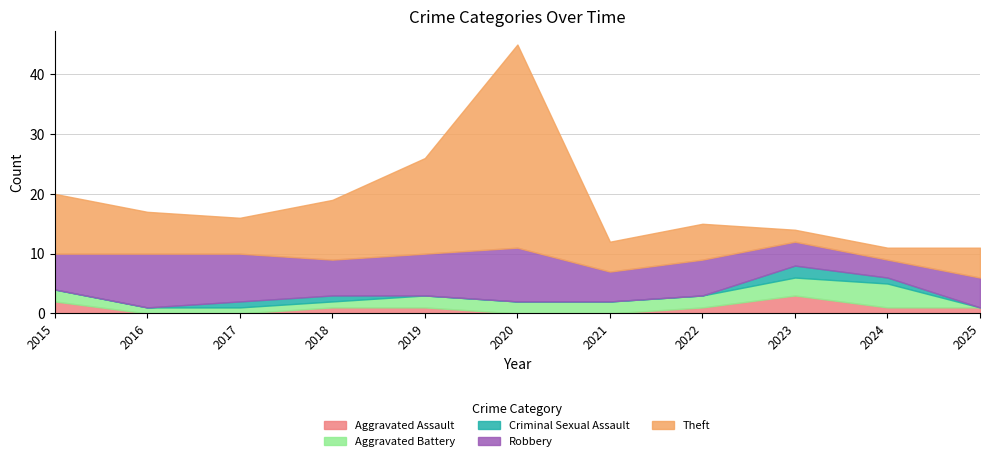

What are all the series names shown in the legend?

Aggravated Assault, Aggravated Battery, Criminal Sexual Assault, Robbery, Theft